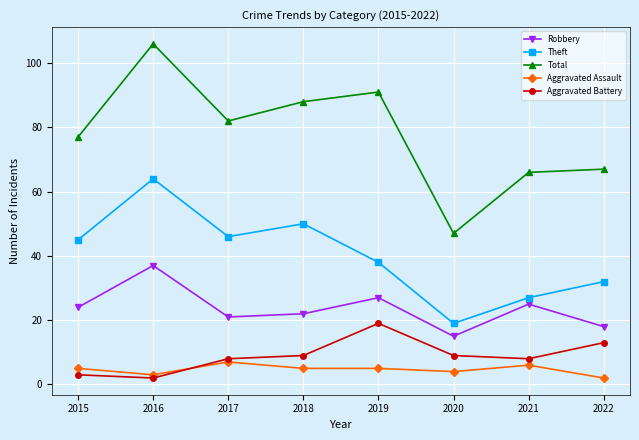

What is the value of the Total point at the 6th from the left?

47